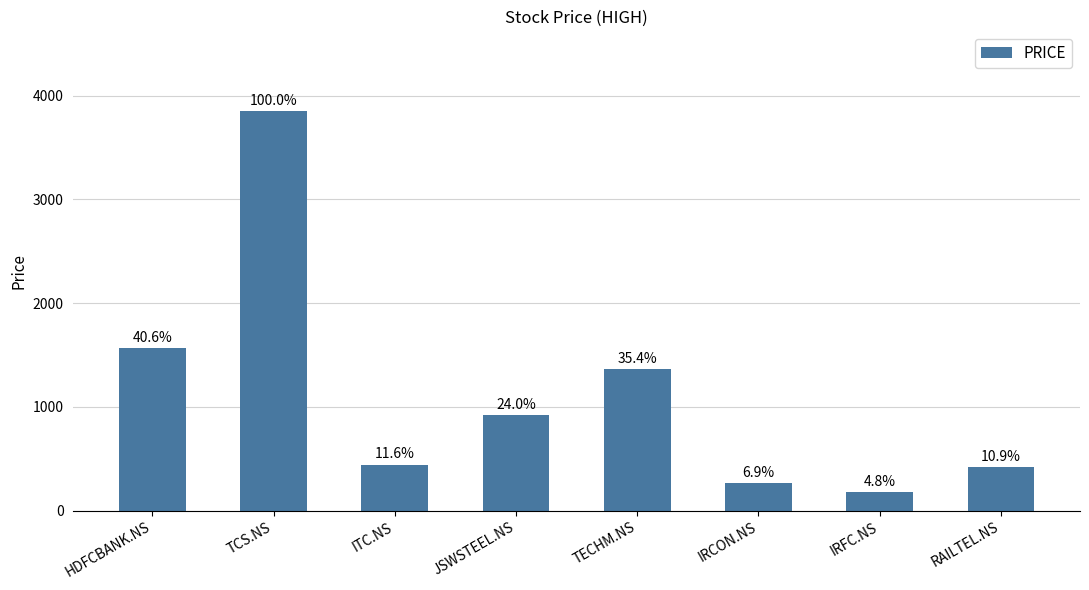

At which label is the value closest to 2016?

HDFCBANK.NS